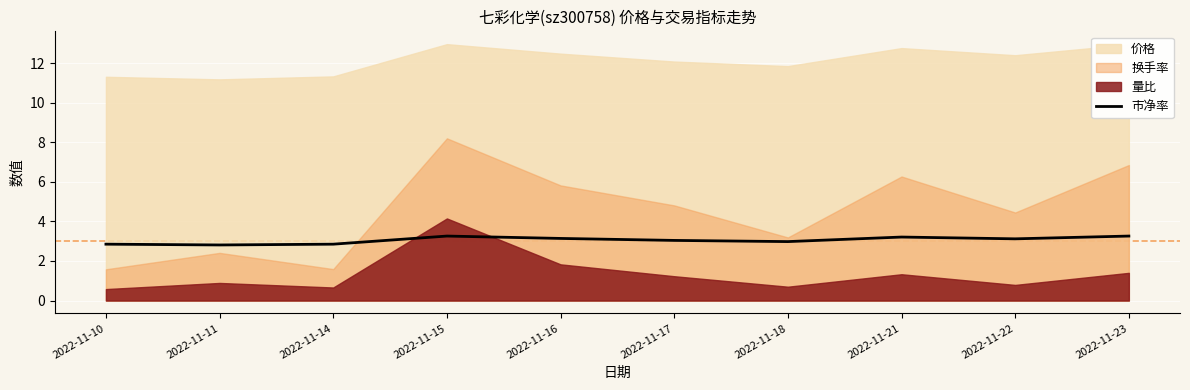

The value of 市净率 at 2022-11-16 is 3.1. True or false?

True